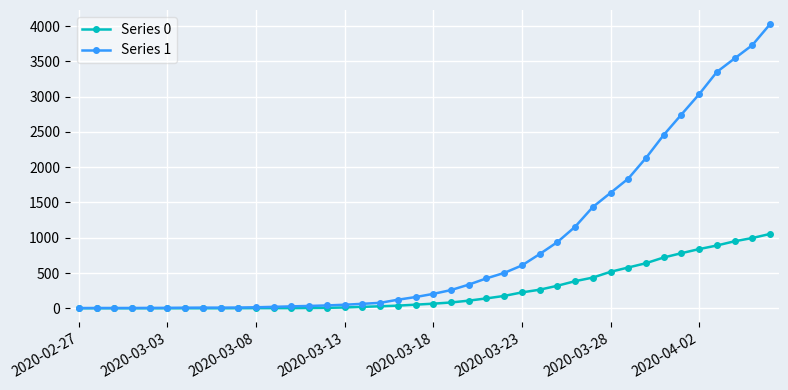

List the series in order of their peak value, highest first.

Series 1, Series 0